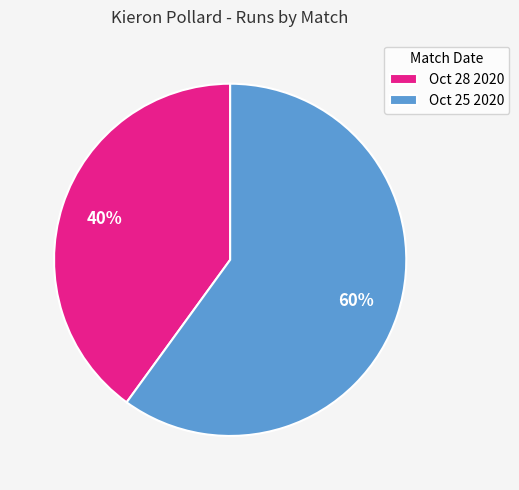

How many slices are in this pie chart?

2